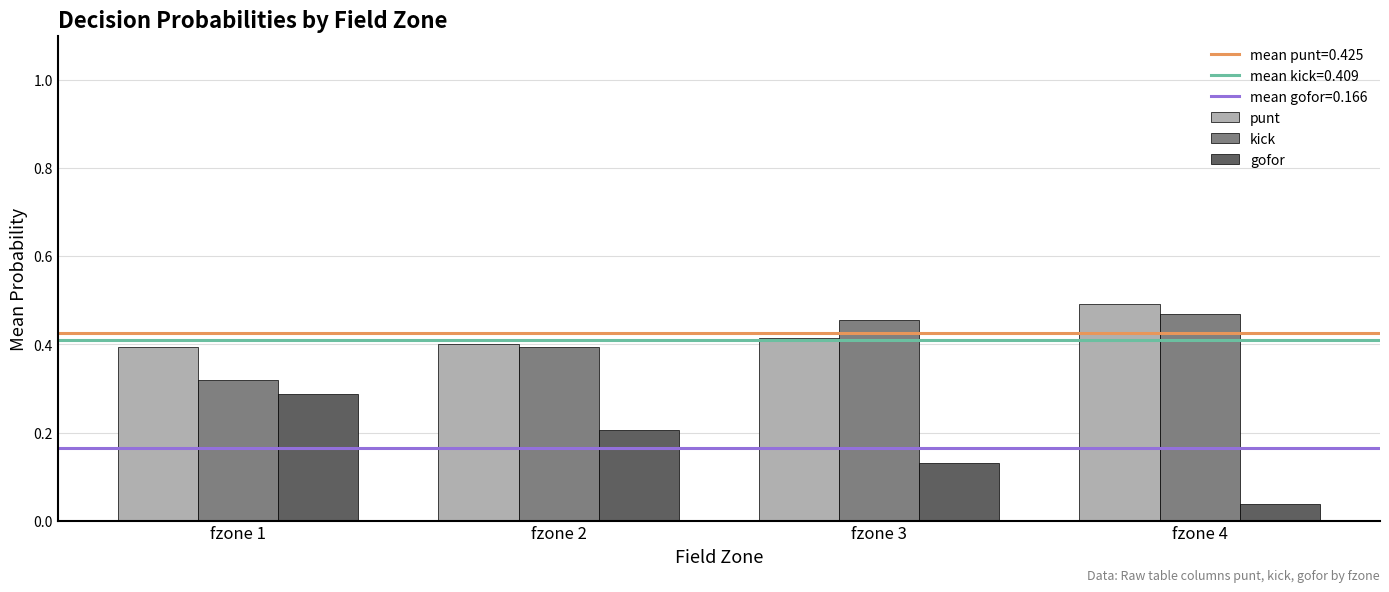

Is the value of gofor at fzone 2 greater than the value of punt at fzone 3?

No